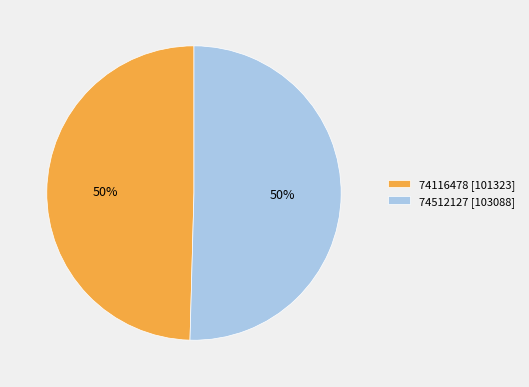

Combined, do 74116478 and 74512127 account for over 50%?

Yes